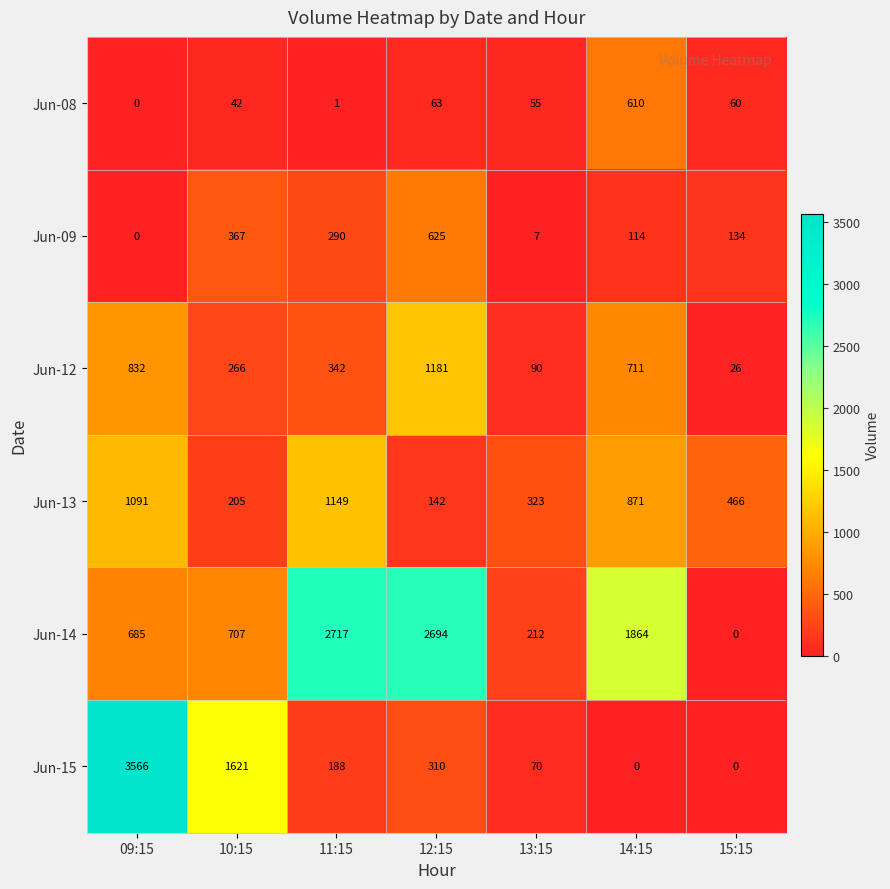

What is the spread (max minus min) of values at 11:15?

2716